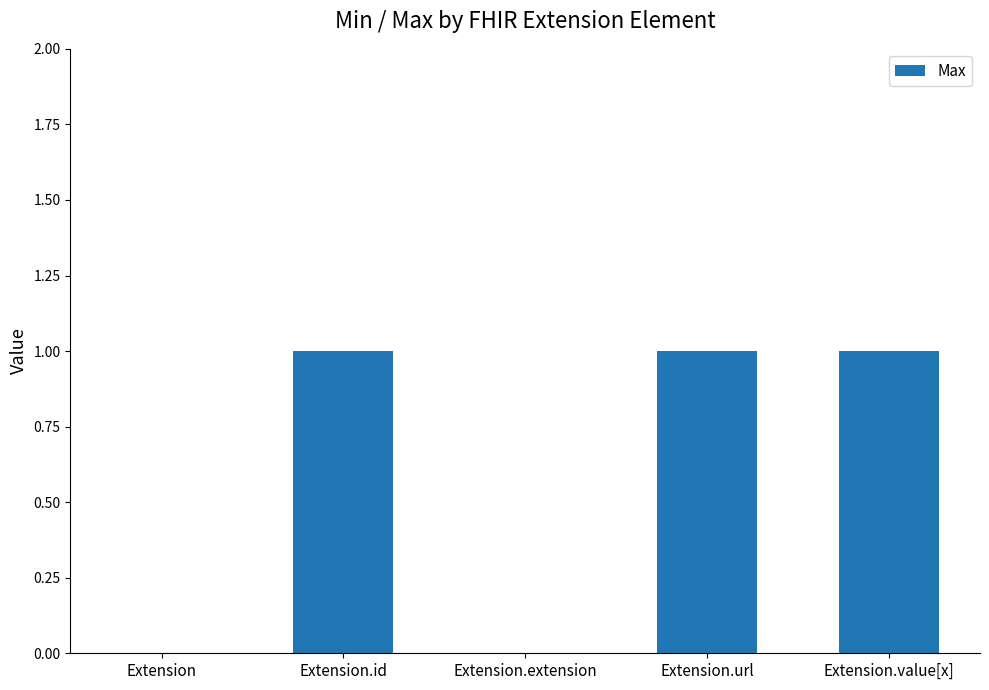

The chart shows a value of 1 at Extension.id. True or false?

True